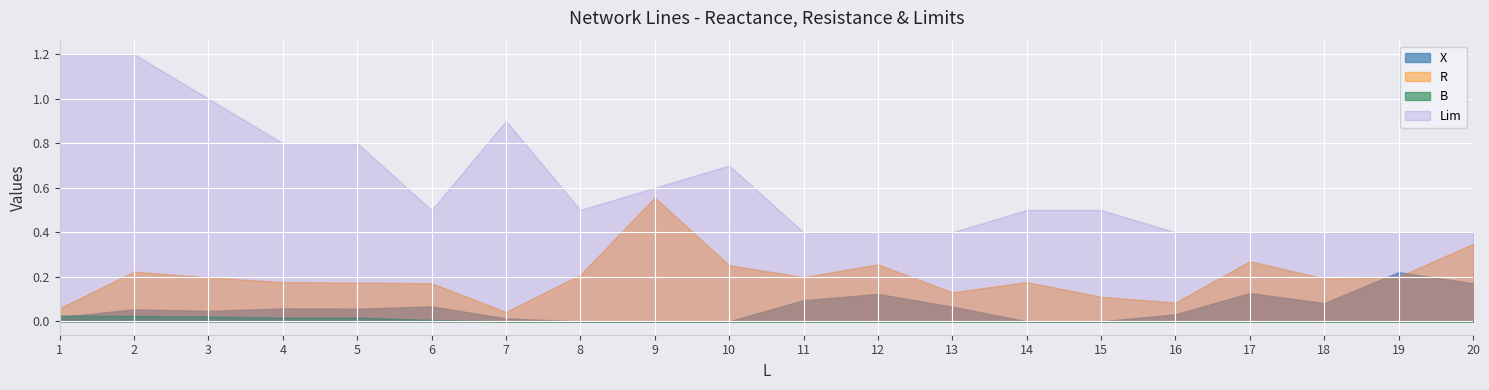

What is the maximum value shown in the chart?

1.2